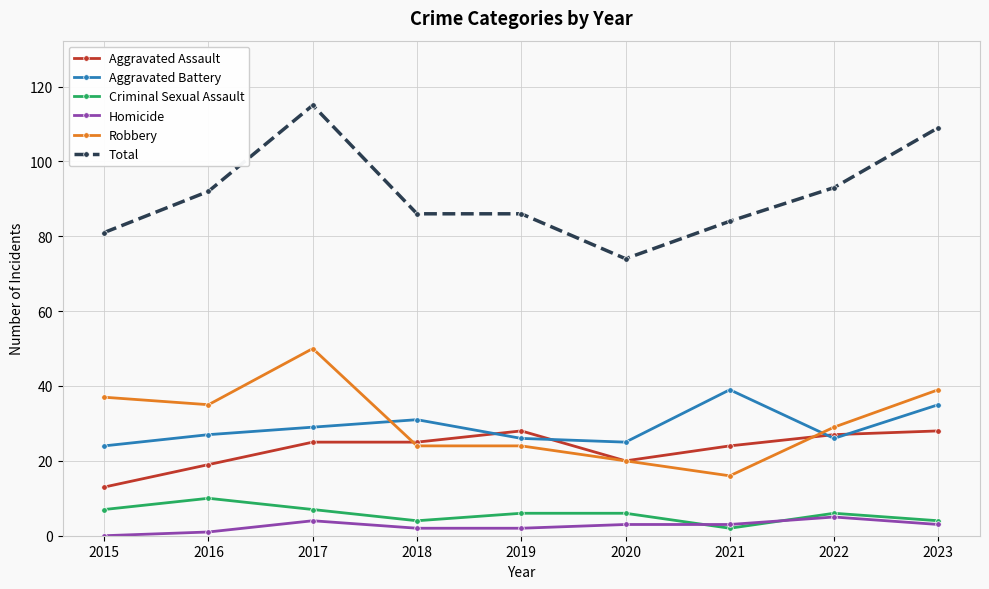

True or false: Aggravated Assault has a value of 20 at 2020.

True